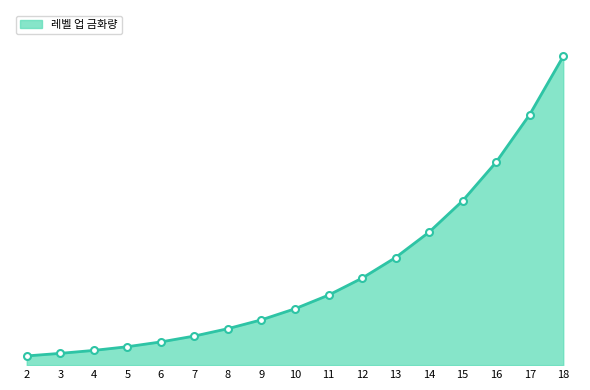

Does the chart have visible grid lines?

No